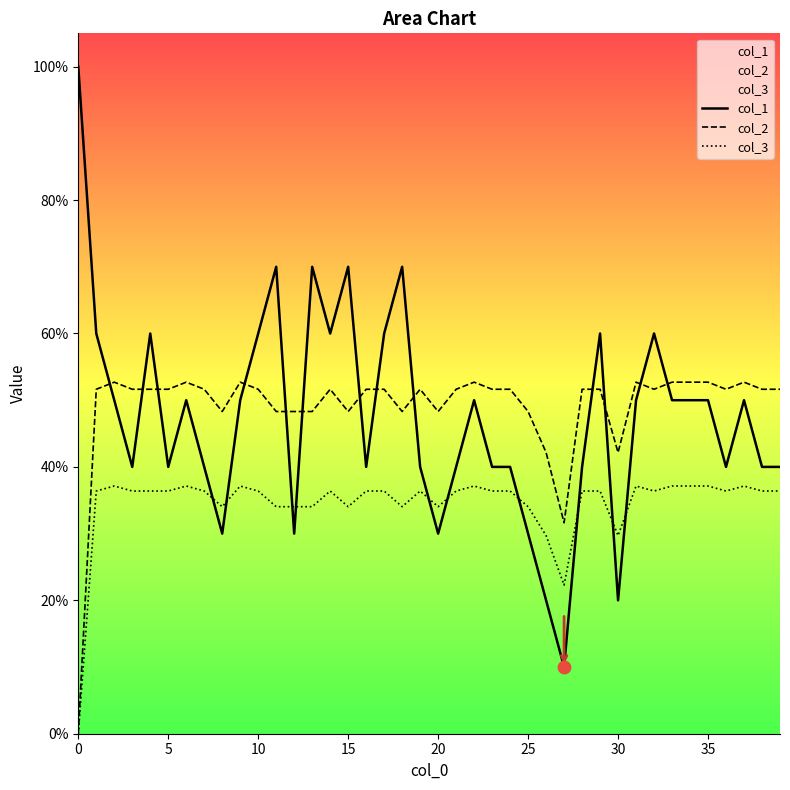

Which series contains the highest Y value?

col_1